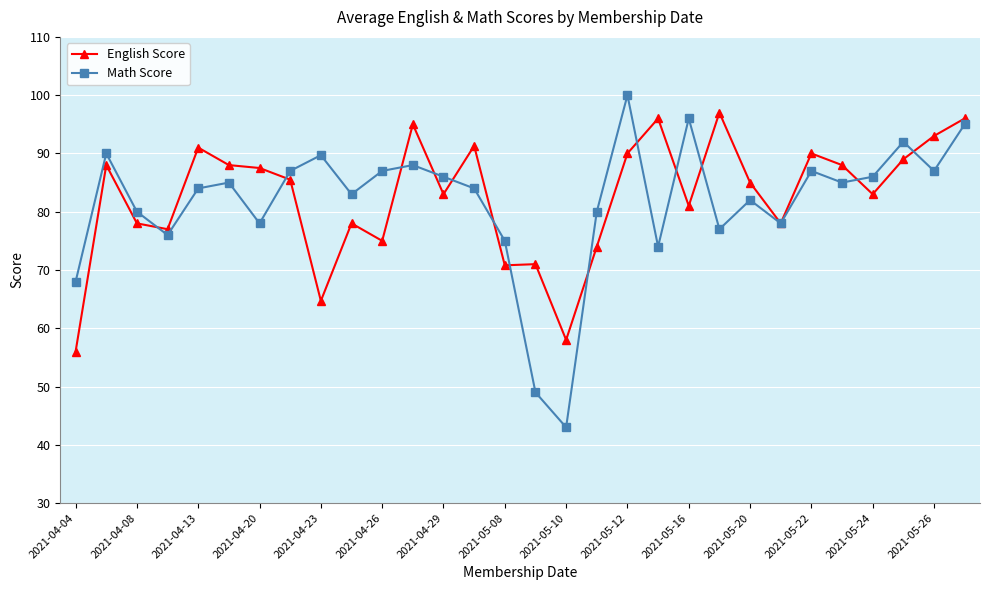

What is the value of the English Score point at the 18th from the left?

74.0